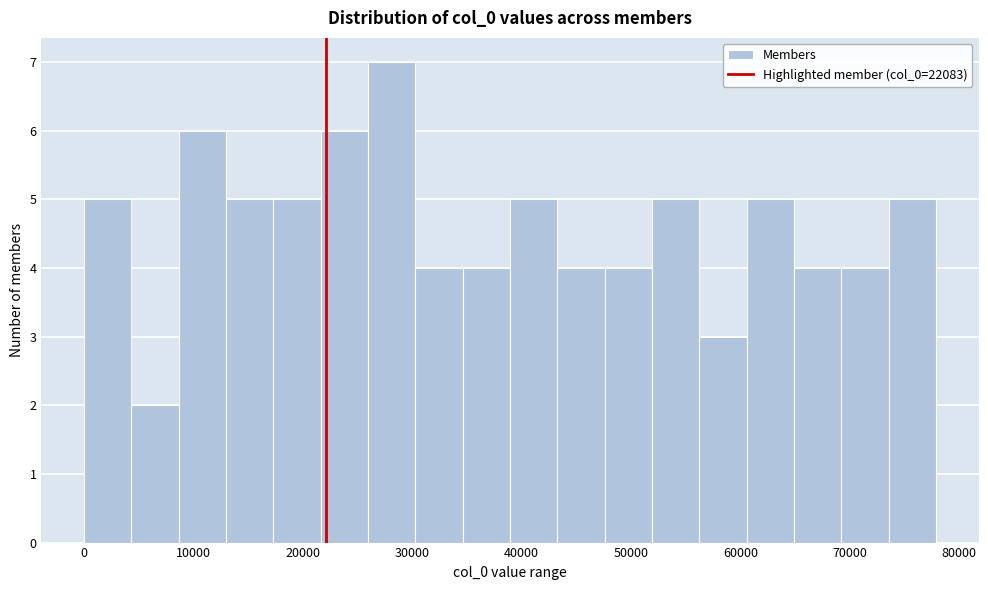

Which range on the x-axis has the tallest bar?

26000 to 30000